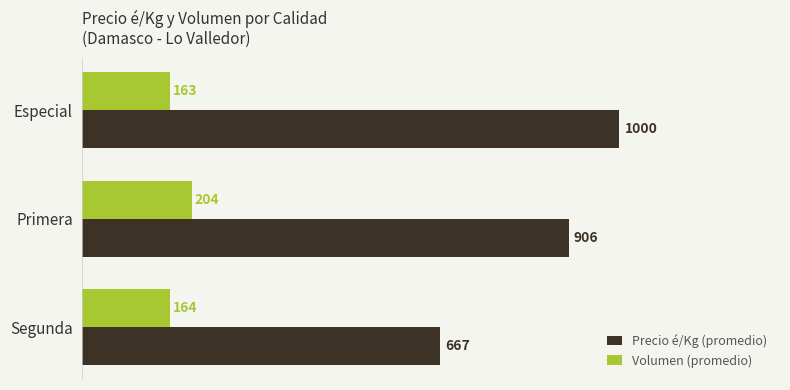

The Volumen (promedio) series shows 332 at Primera. True or false?

False